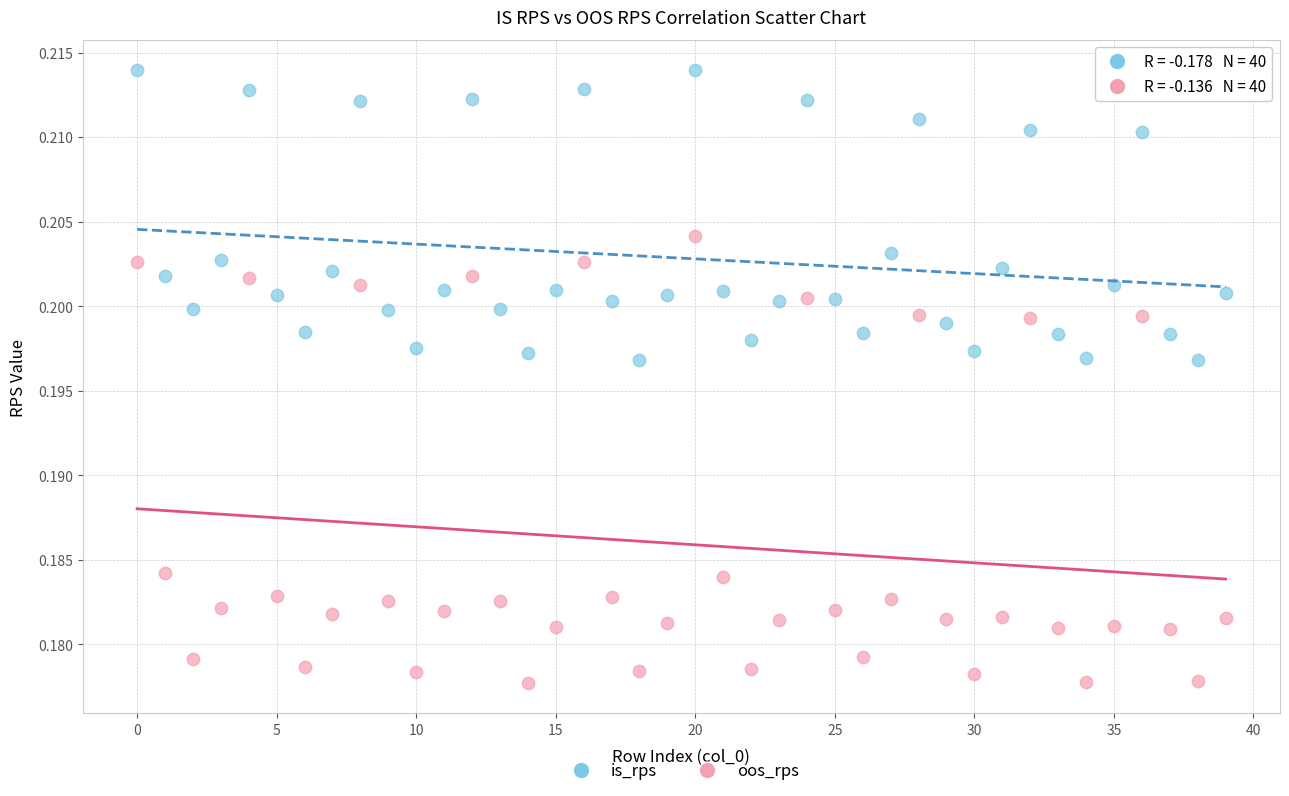

Which series has the largest Y range (max minus min)?

oos_rps